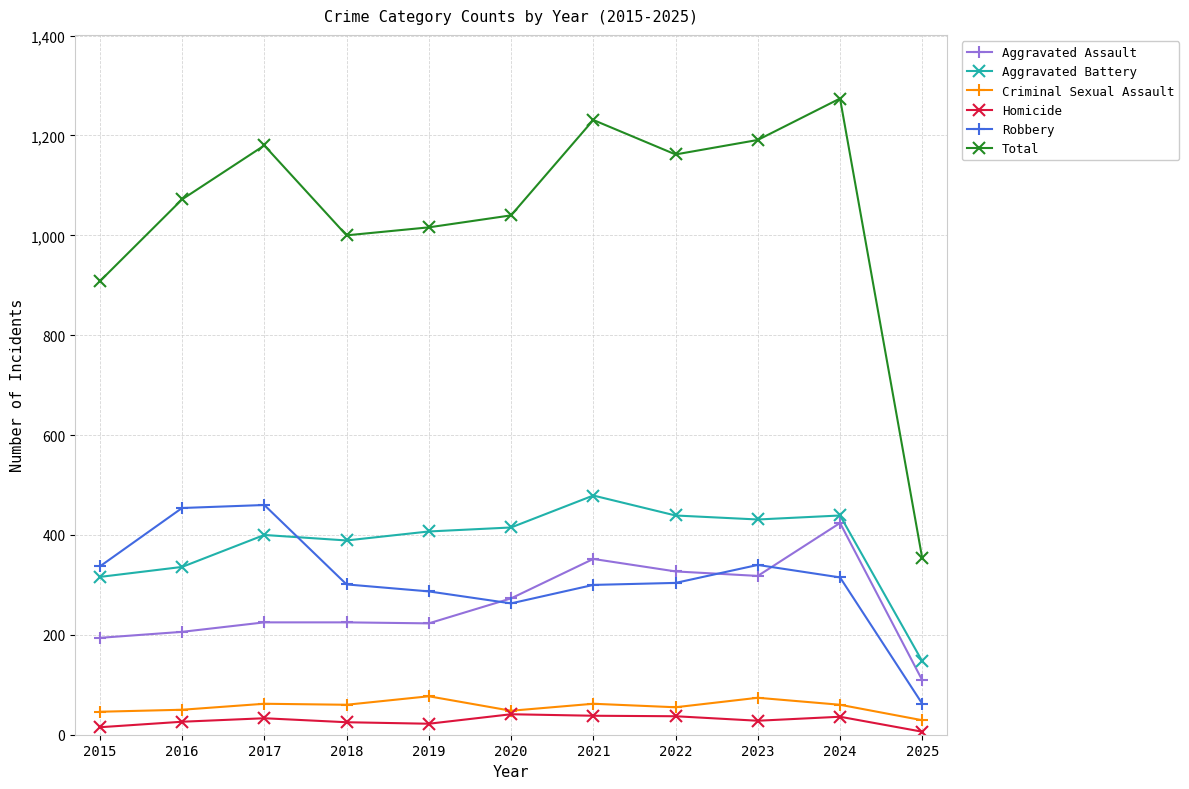

Which series has the largest range (max minus min)?

Total